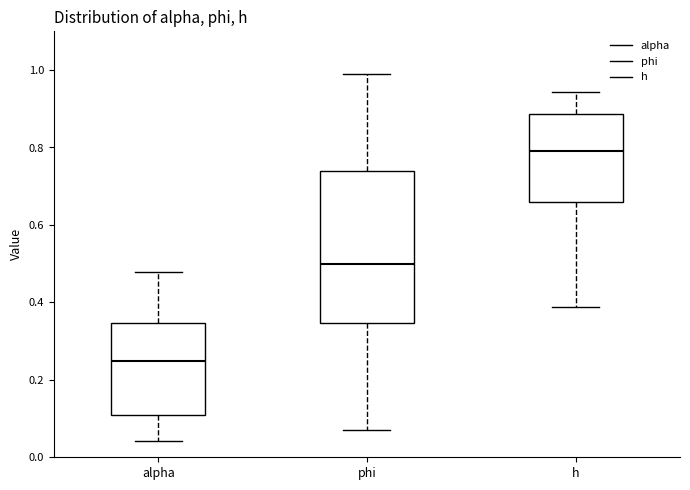

Where is the lower edge of the box for h on the y-axis? The values are not printed on the chart, so give them approximately, as read against the axis.

0.66